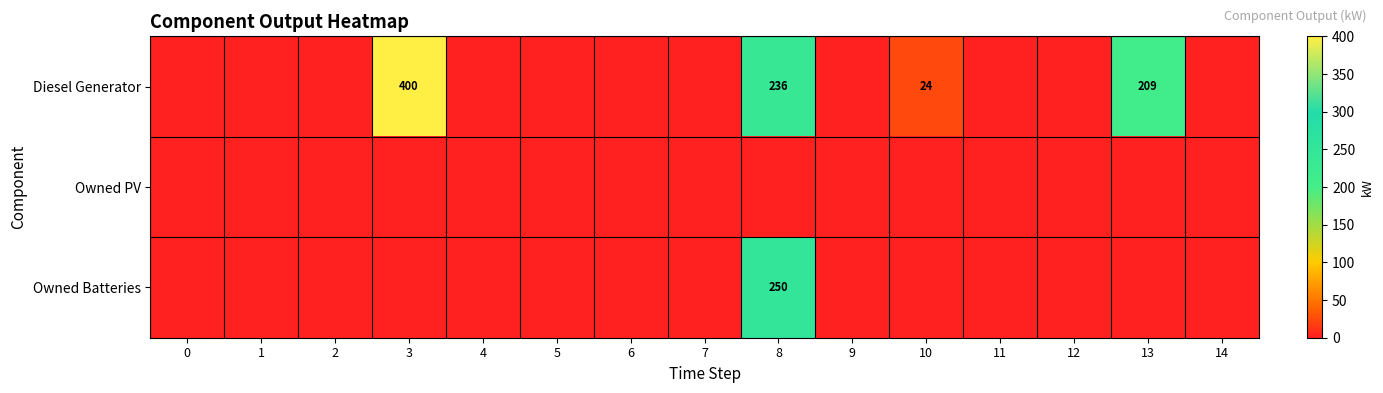

Which series has the largest total across all categories?

Diesel Generator